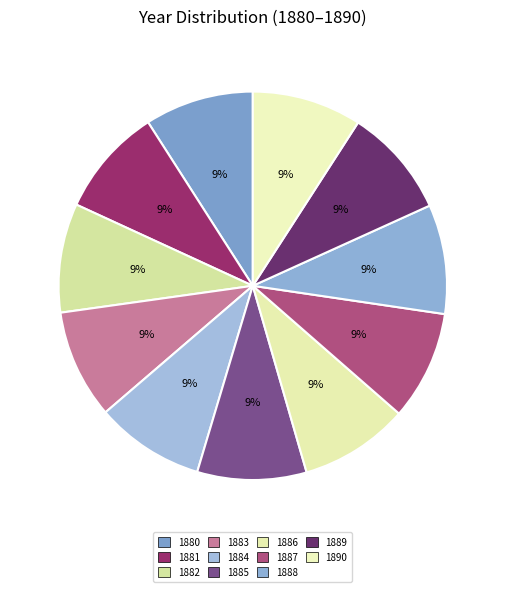

What percentage is the 1880 slice, to the nearest percent?

9%